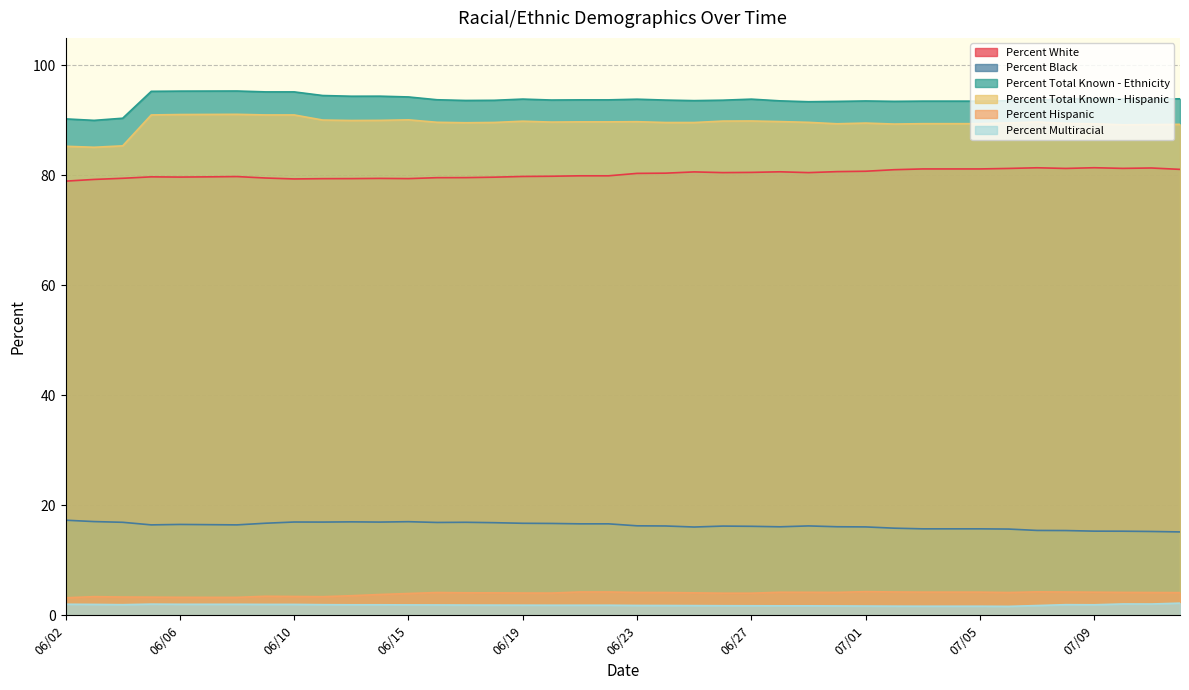

True or false: Percent Multiracial and Percent Total Known - Ethnicity intersect in this chart.

False